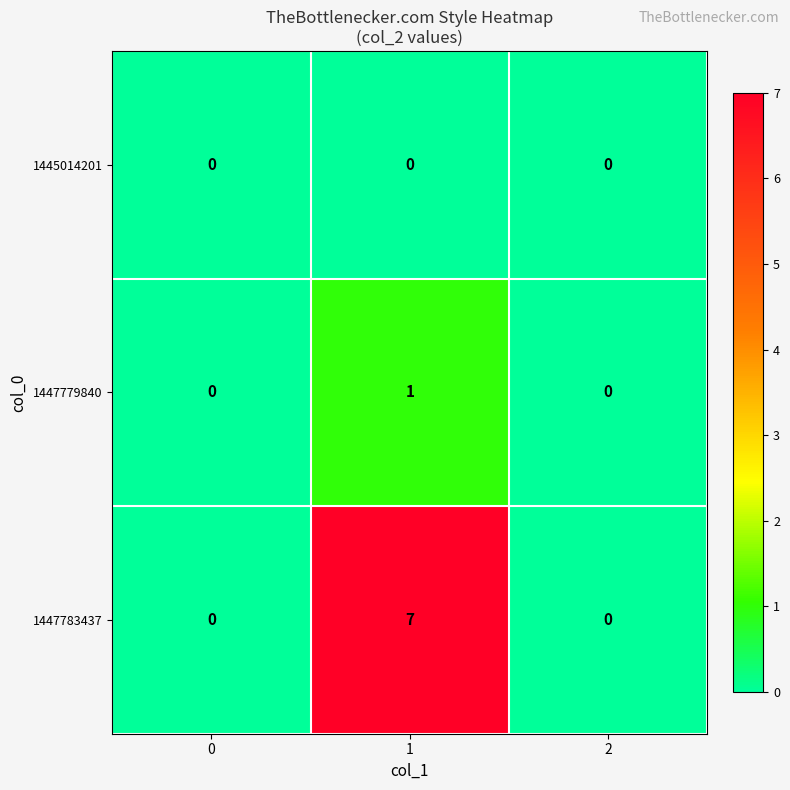

What is the total value across all series at 1?

8